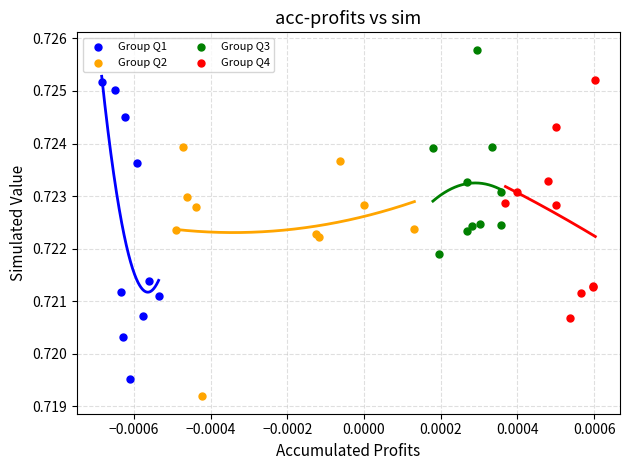

Which series has the widest spread of Y values?

Group Q1